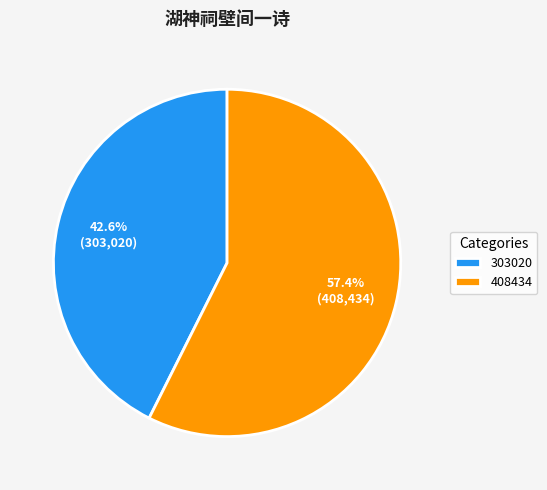

Which category has the biggest portion of the pie?

408434